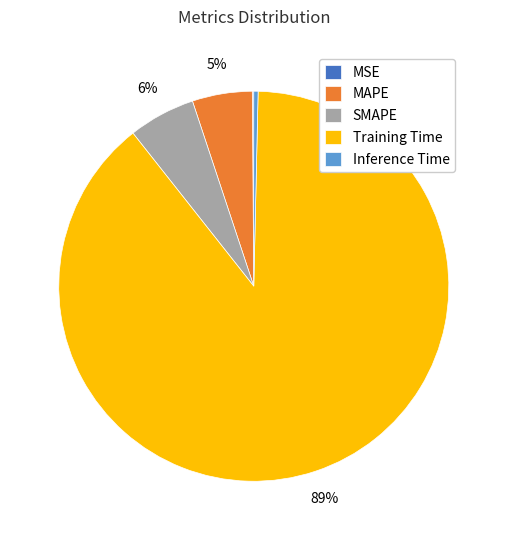

True or false: Inference Time accounts for 0% of the total.

True